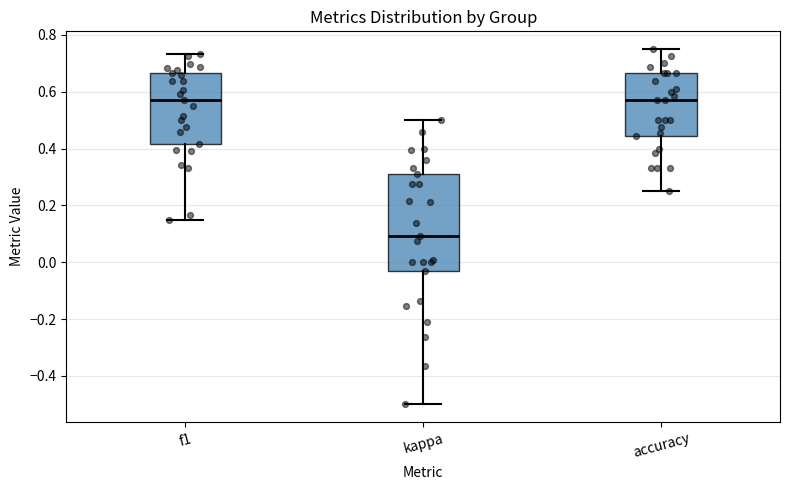

Reading left to right, read every box against the y-axis: the position of its median line, the range the box covers, and the ends of its whiskers. The values are not printed on the chart, so give them approximately, as read against the axis.

f1: median 0.58, box 0.42 to 0.66, whiskers 0.16 to 0.74
kappa: median 0.10, box -0.04 to 0.32, whiskers -0.50 to 0.50
accuracy: median 0.58, box 0.44 to 0.66, whiskers 0.26 to 0.76